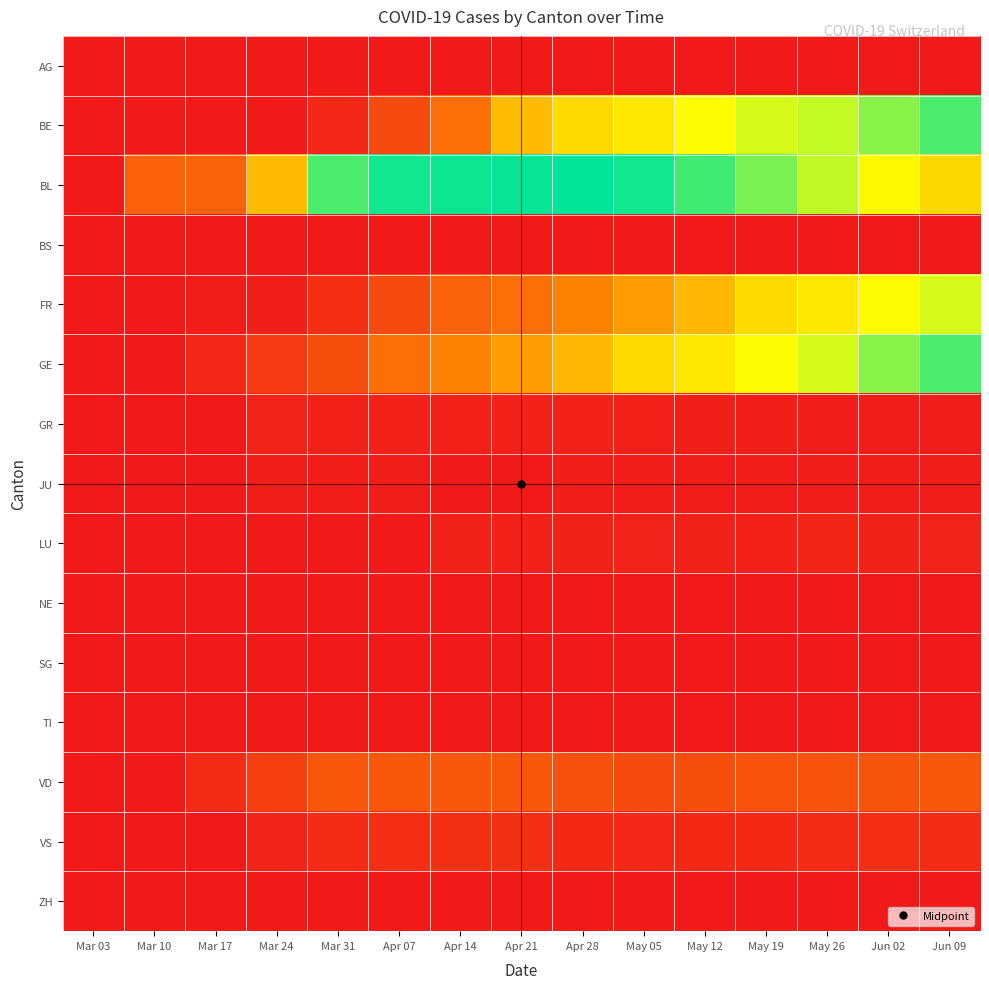

At May 26, list the series in order from largest to smallest.

BL, BE, GE, FR, VD, VS, LU, GR, JU, SG, AG, BS, NE, TI, ZH